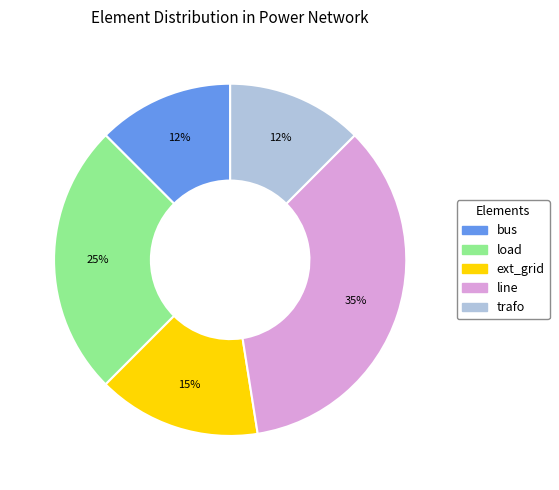

Do load and line together represent more than half of the pie?

Yes